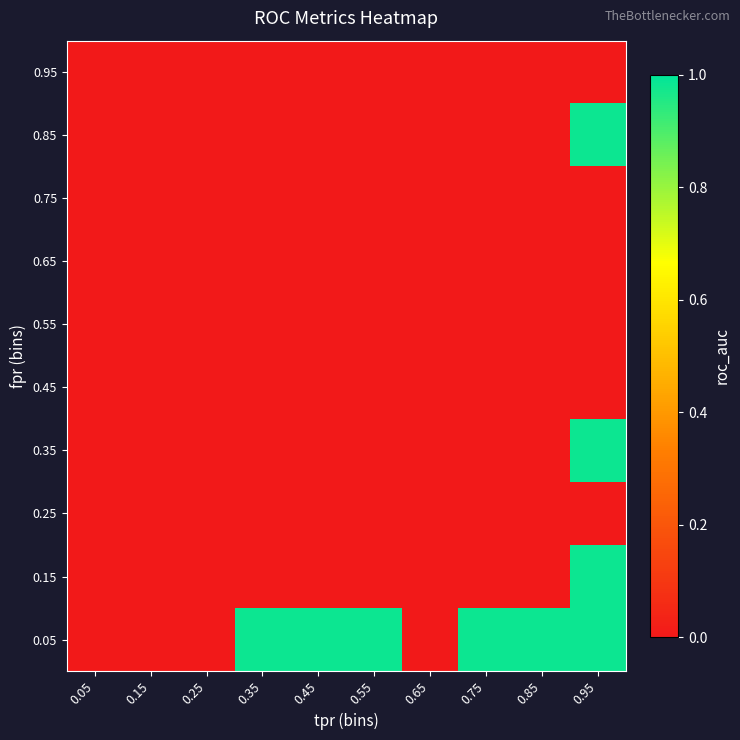

Reading right to left, list all the values displayed in this chart.

0.05: 0.95=1.0	0.85=1.0	0.75=1.0	0.65=0.0	0.55=1.0	0.45=1.0	0.35=1.0	0.25=0.0	0.15=0.0	0.05=0.0
0.15: 0.95=1.0	0.85=0.0	0.75=0.0	0.65=0.0	0.55=0.0	0.45=0.0	0.35=0.0	0.25=0.0	0.15=0.0	0.05=0.0
0.25: 0.95=0.0	0.85=0.0	0.75=0.0	0.65=0.0	0.55=0.0	0.45=0.0	0.35=0.0	0.25=0.0	0.15=0.0	0.05=0.0
0.35: 0.95=1.0	0.85=0.0	0.75=0.0	0.65=0.0	0.55=0.0	0.45=0.0	0.35=0.0	0.25=0.0	0.15=0.0	0.05=0.0
0.45: 0.95=0.0	0.85=0.0	0.75=0.0	0.65=0.0	0.55=0.0	0.45=0.0	0.35=0.0	0.25=0.0	0.15=0.0	0.05=0.0
0.55: 0.95=0.0	0.85=0.0	0.75=0.0	0.65=0.0	0.55=0.0	0.45=0.0	0.35=0.0	0.25=0.0	0.15=0.0	0.05=0.0
0.65: 0.95=0.0	0.85=0.0	0.75=0.0	0.65=0.0	0.55=0.0	0.45=0.0	0.35=0.0	0.25=0.0	0.15=0.0	0.05=0.0
0.75: 0.95=0.0	0.85=0.0	0.75=0.0	0.65=0.0	0.55=0.0	0.45=0.0	0.35=0.0	0.25=0.0	0.15=0.0	0.05=0.0
0.85: 0.95=1.0	0.85=0.0	0.75=0.0	0.65=0.0	0.55=0.0	0.45=0.0	0.35=0.0	0.25=0.0	0.15=0.0	0.05=0.0
0.95: 0.95=0.0	0.85=0.0	0.75=0.0	0.65=0.0	0.55=0.0	0.45=0.0	0.35=0.0	0.25=0.0	0.15=0.0	0.05=0.0